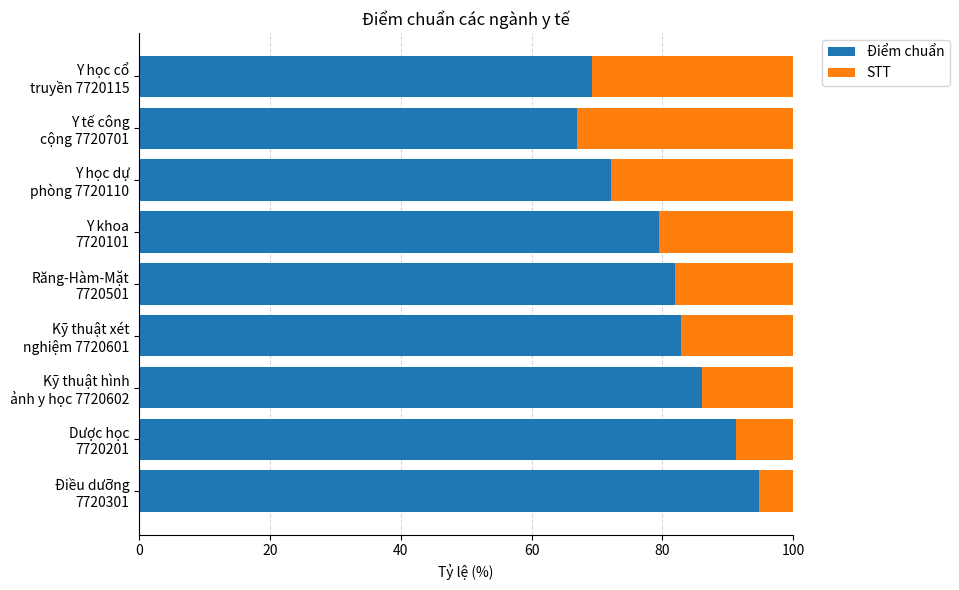

What is the difference between the maximum and minimum values in the Điểm chuẩn series?

27.9